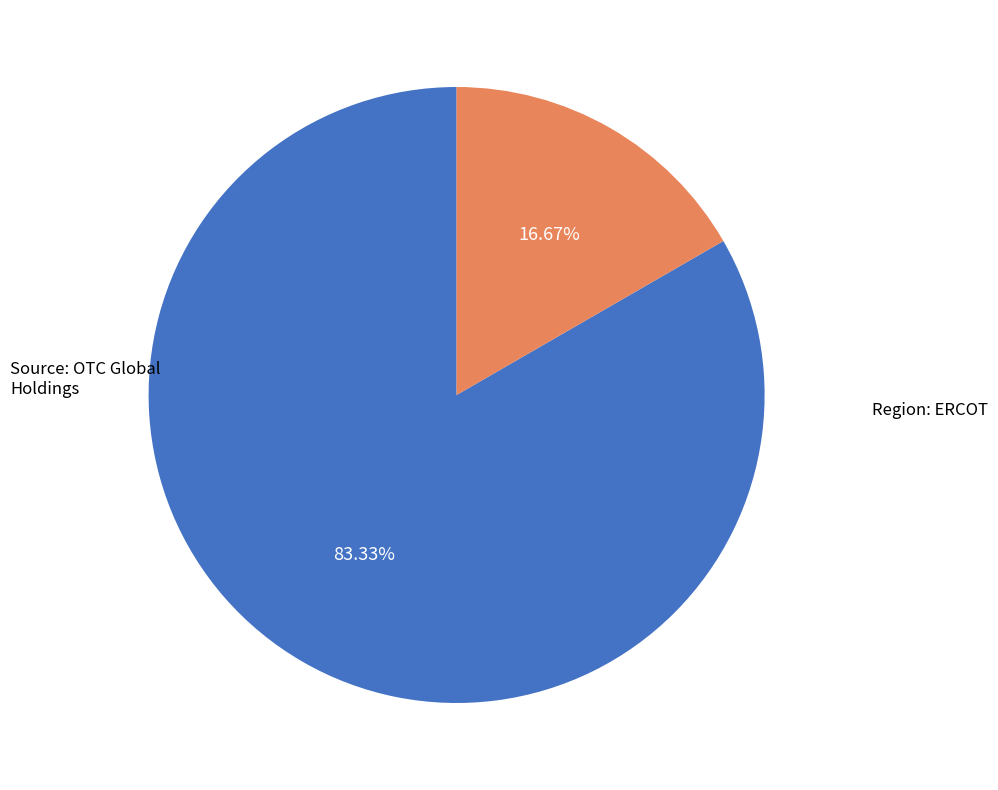

Is there a majority slice in this chart?

Yes